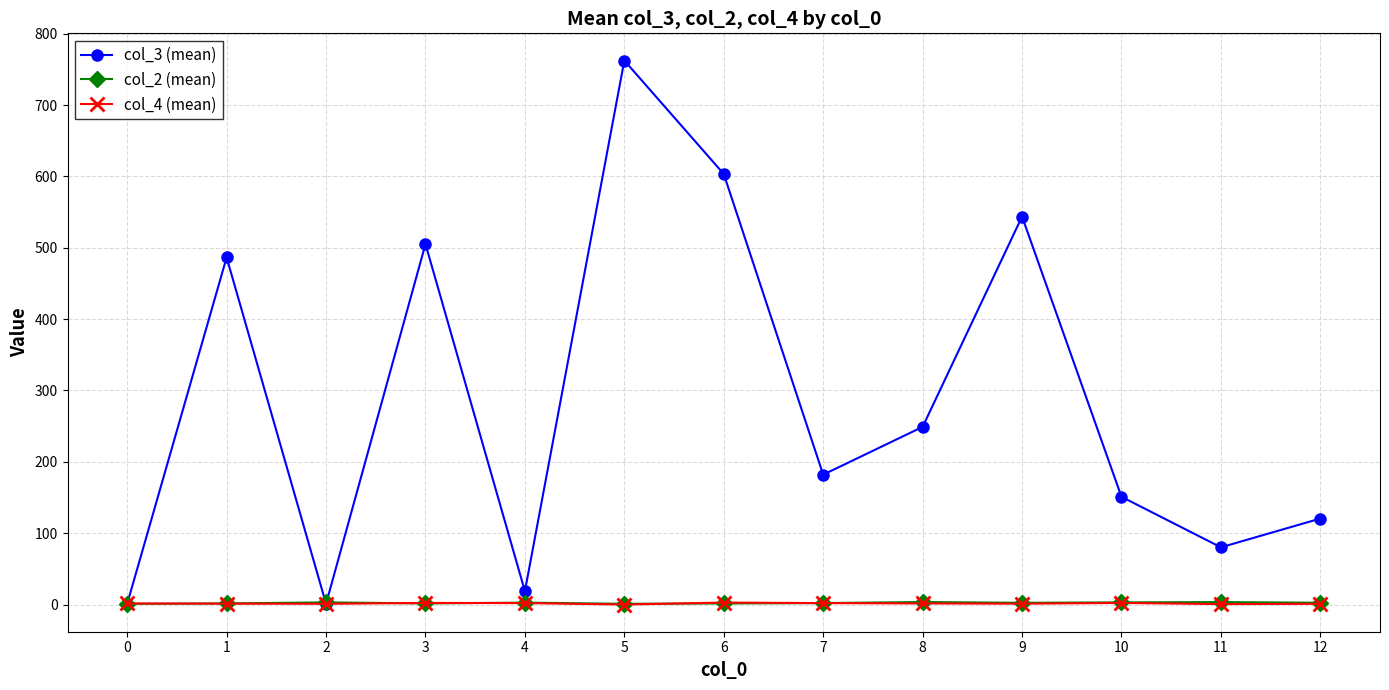

Is this an area chart (filled region under the line)?

No